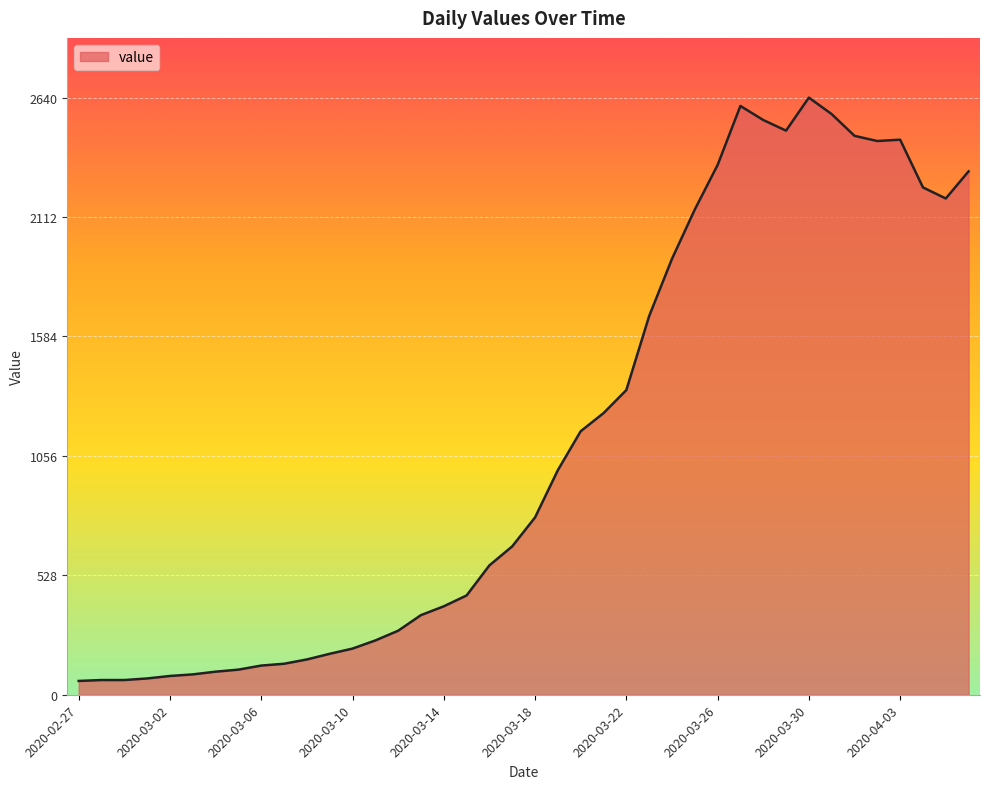

What is the difference between the maximum and minimum values?

2579